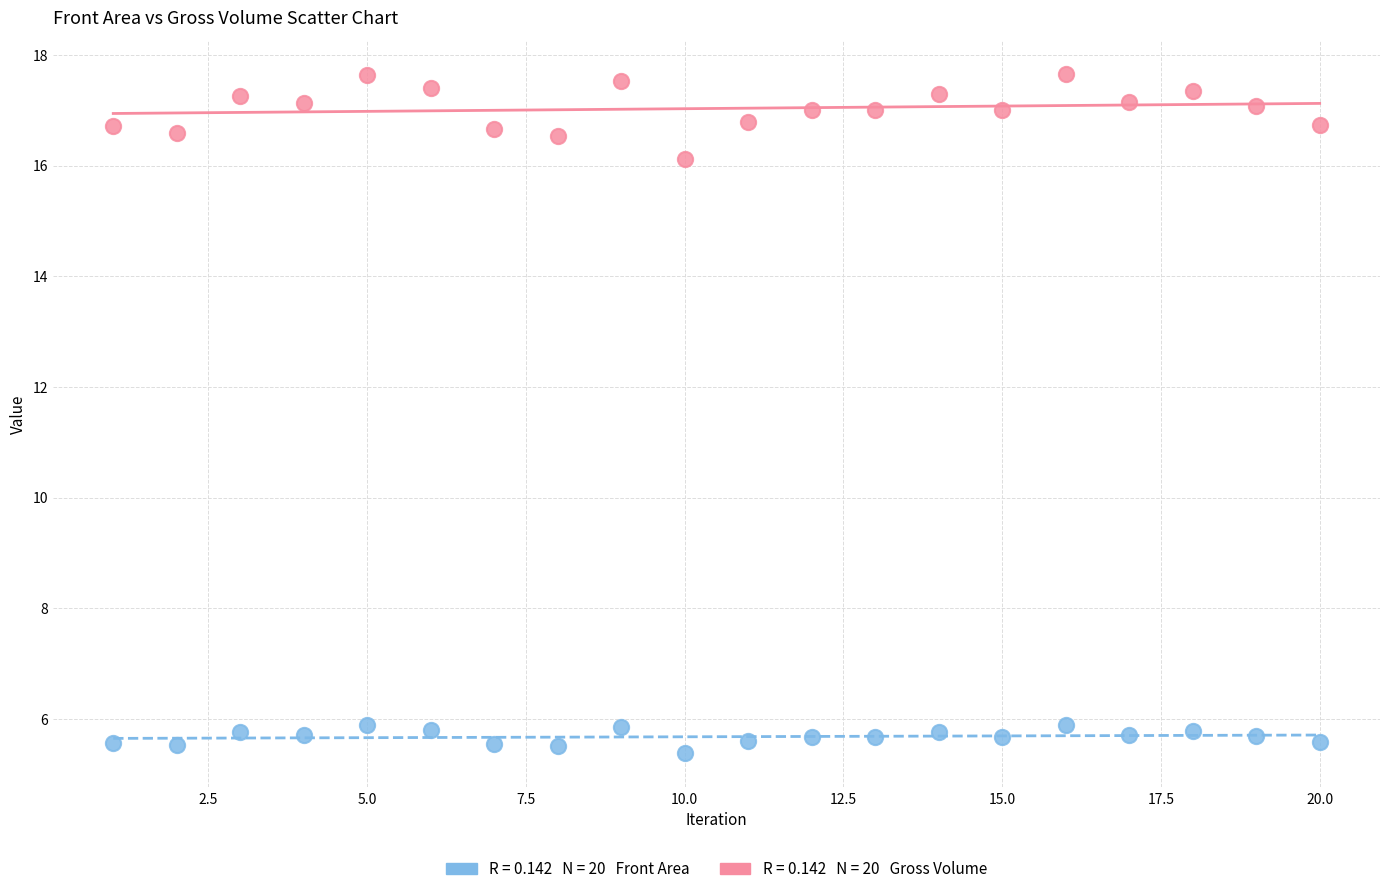

Across all data points, what is the range of X values (max minus min)?

19.0